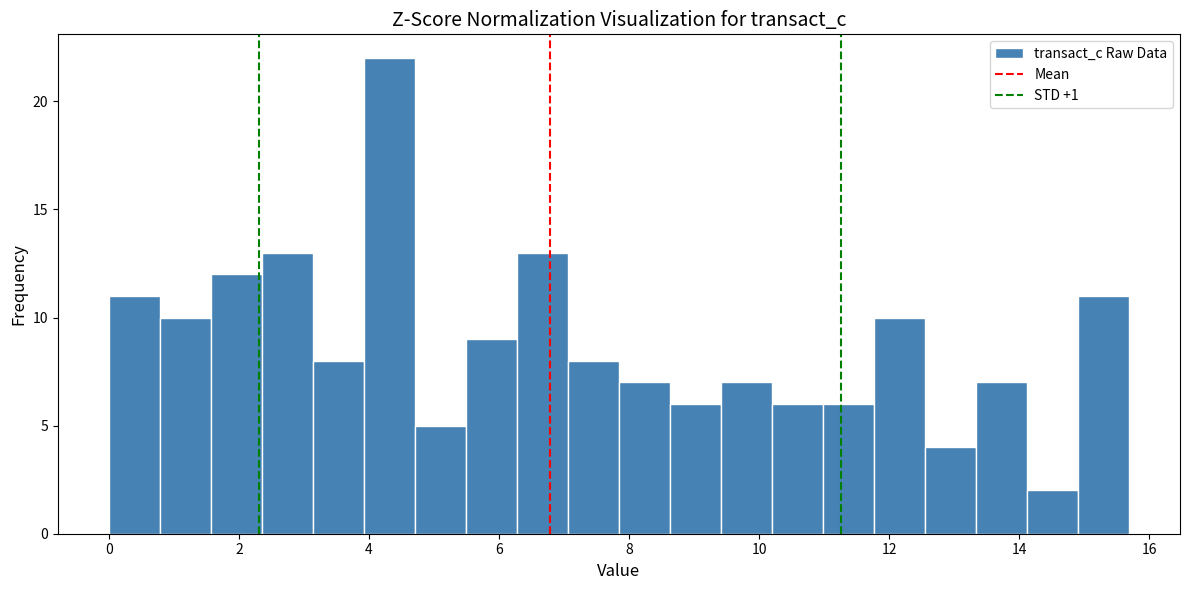

Around what value on the x-axis is the tallest bar? Give the approximate position of its centre, as read against the axis.

4.4